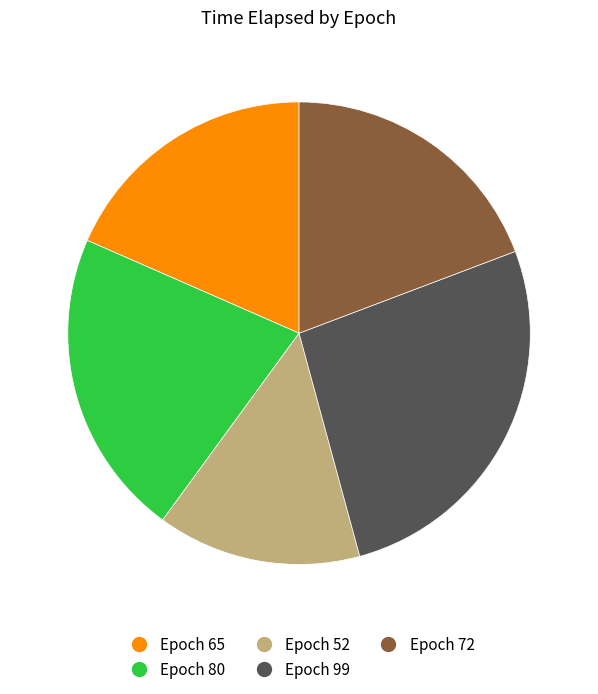

Is there a majority slice in this chart?

No